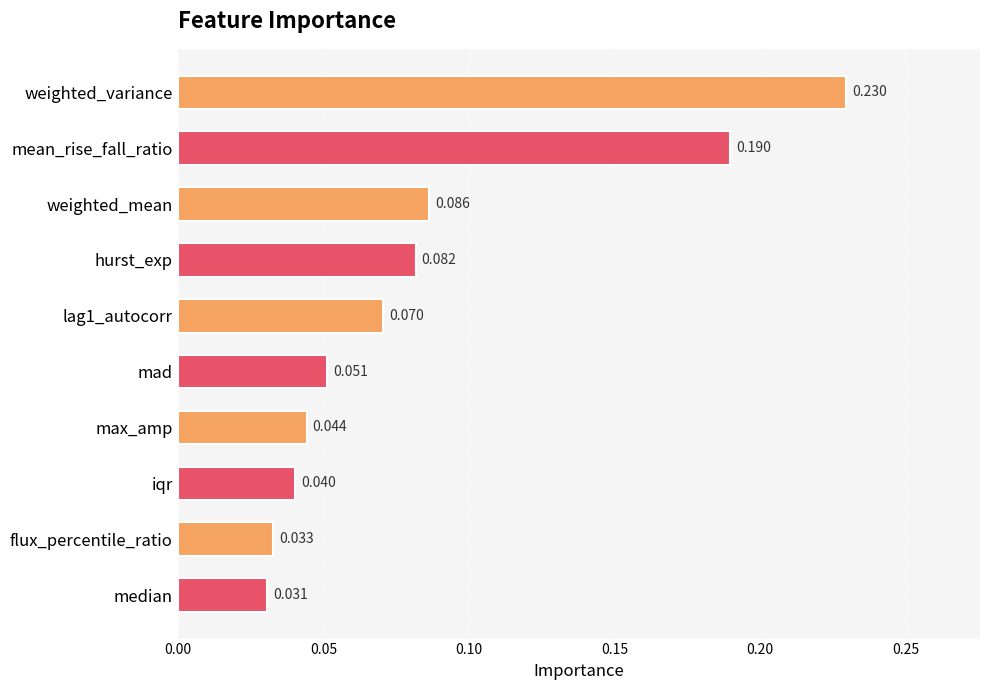

At which category does the chart reach its peak across all series?

weighted_variance